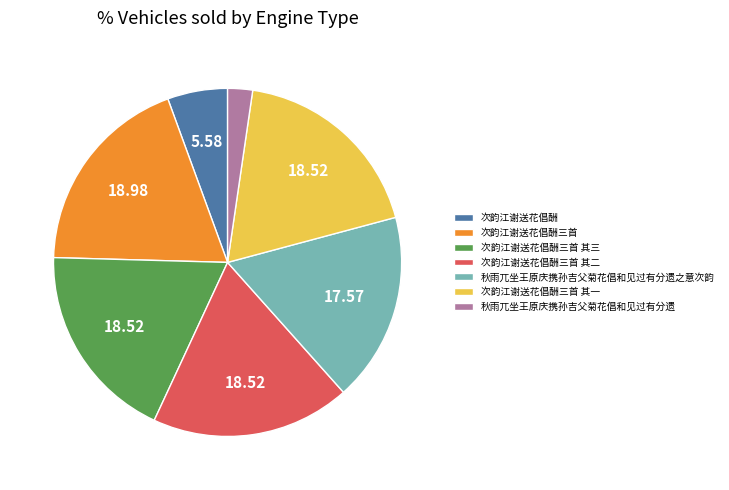

Does 次韵江谢送花倡酬 represent more than half of the total?

No